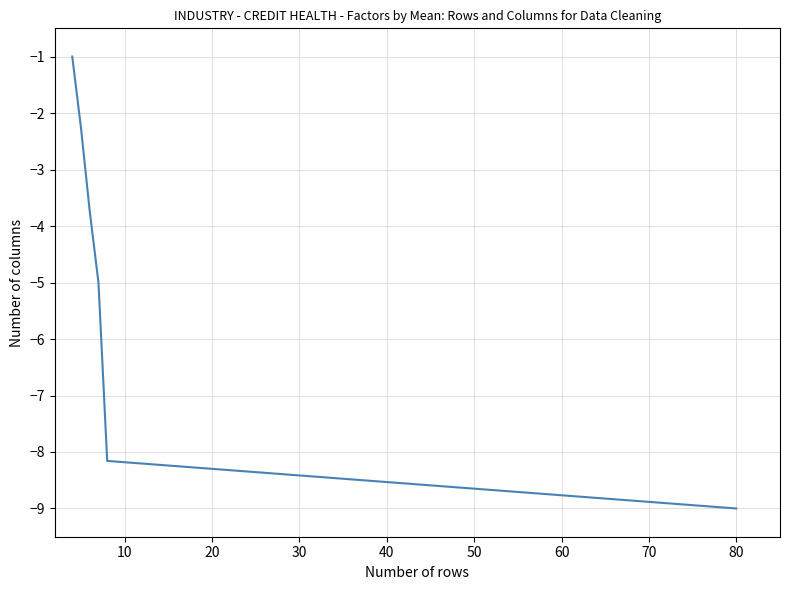

What is the minimum value shown in the chart?

-9.0